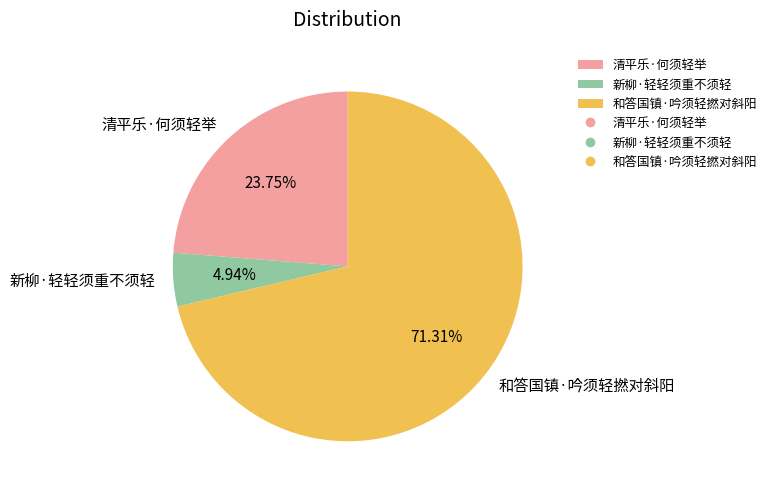

To the nearest percent, what is the difference between the 清平乐·何须轻举 and 新柳·轻轻须重不须轻 slice percentages?

19%